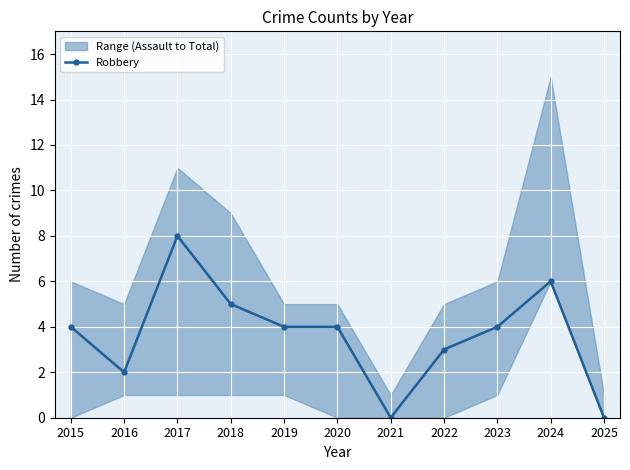

Reading left to right, extract all data points from this chart.

4	2	8	5	4	4	0	3	4	6	0